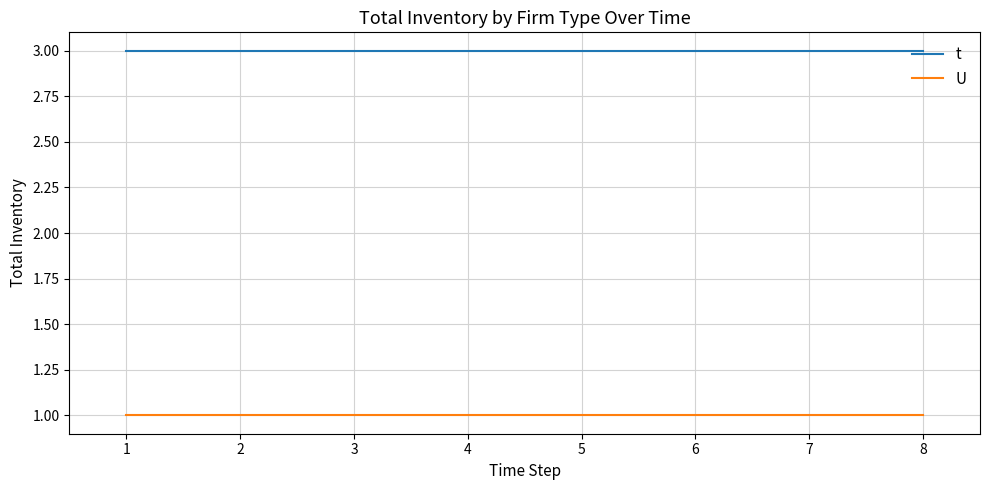

What is the sum of all t values?

24